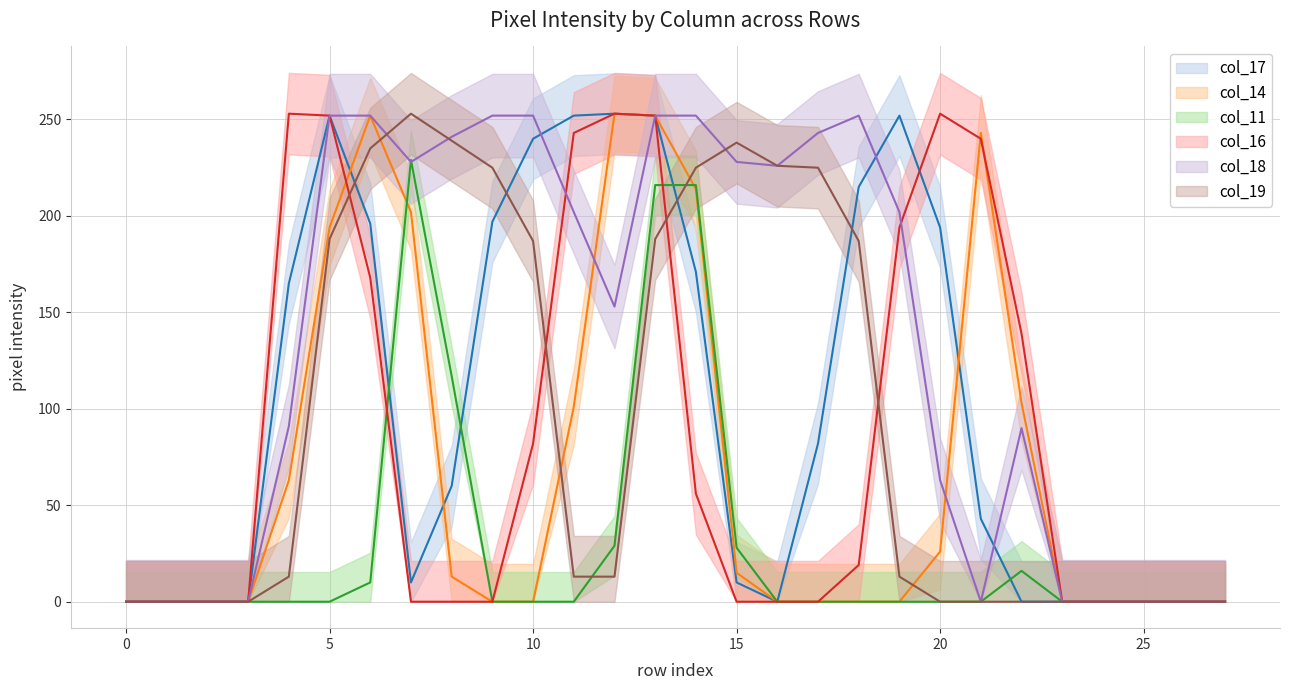

What is the sum of all col_16 line values?

2404